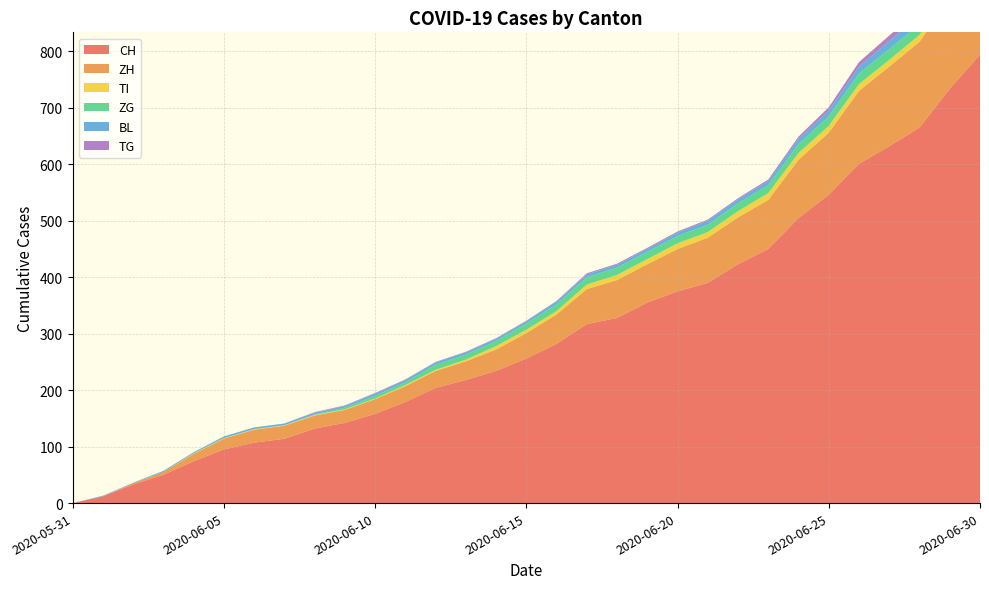

Reading left to right, what are all the values shown in this chart?

CH: 0	12	33	50	74	95	107	114	132	142	158	179	204	218	234	256	282	317	328	355	375	390	423	450	505	546	601	632	665	734	794
ZH: 0	0	2	5	13	19	23	23	23	23	26	28	30	33	38	45	52	62	67	68	75	80	83	87	103	110	129	141	152	161	189
TI: 0	0	0	0	1	1	1	1	1	1	1	2	2	3	6	6	6	8	9	9	10	10	11	12	12	12	12	12	12	13	14
ZG: 0	0	0	0	0	0	0	0	1	3	5	5	9	9	9	11	12	13	13	13	13	13	14	14	16	17	19	19	19	21	23
BL: 0	1	1	2	2	3	3	3	3	3	4	4	4	4	4	4	5	5	5	5	6	7	7	7	9	10	12	14	16	17	17
TG: 0	0	0	0	0	0	0	0	1	1	1	1	1	1	1	1	1	2	2	2	2	2	2	3	4	6	8	10	10	11	12